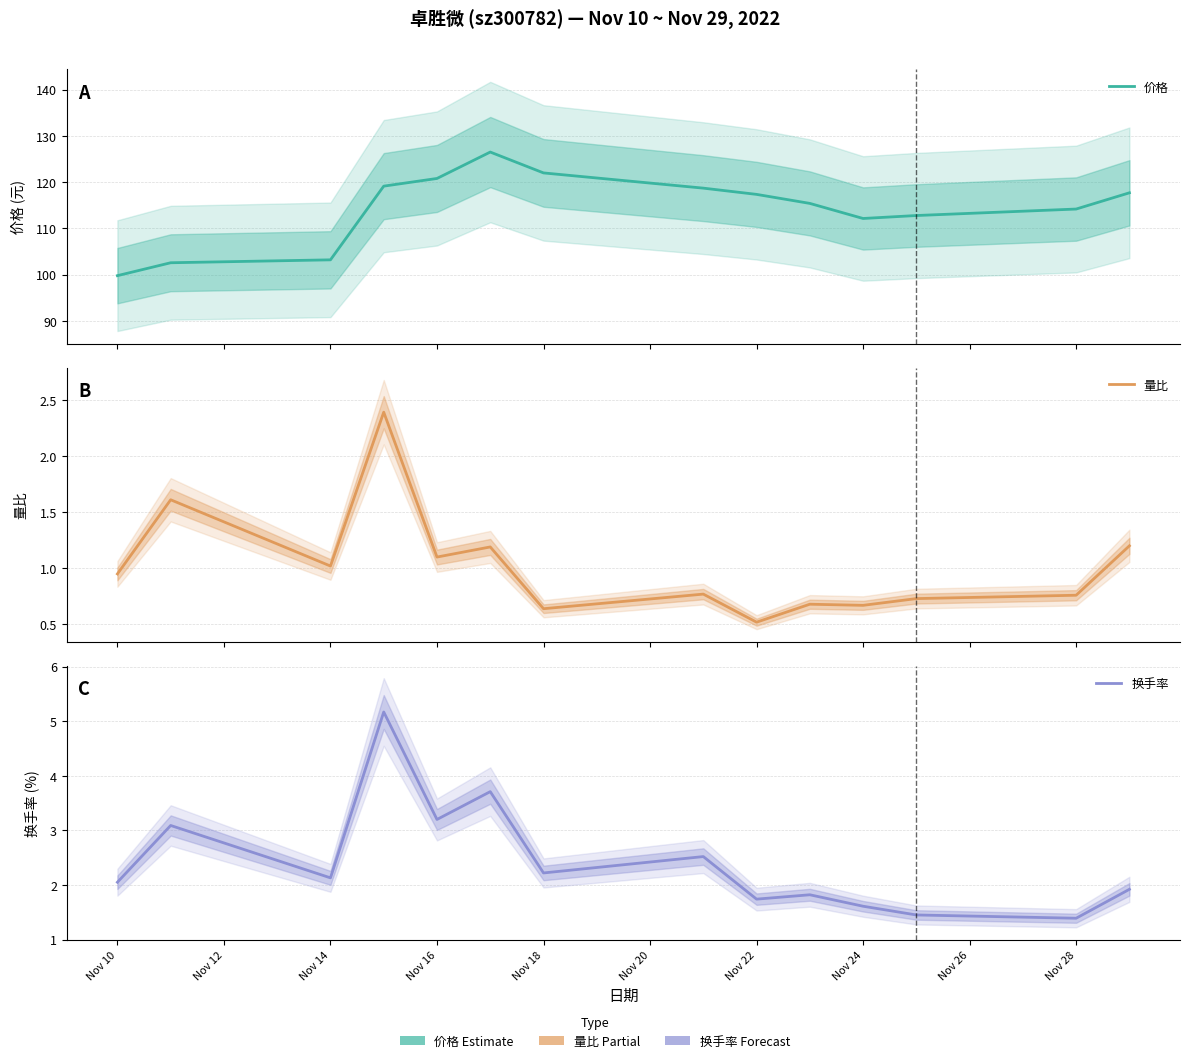

True or false: 量比 and 价格 intersect in this chart.

False